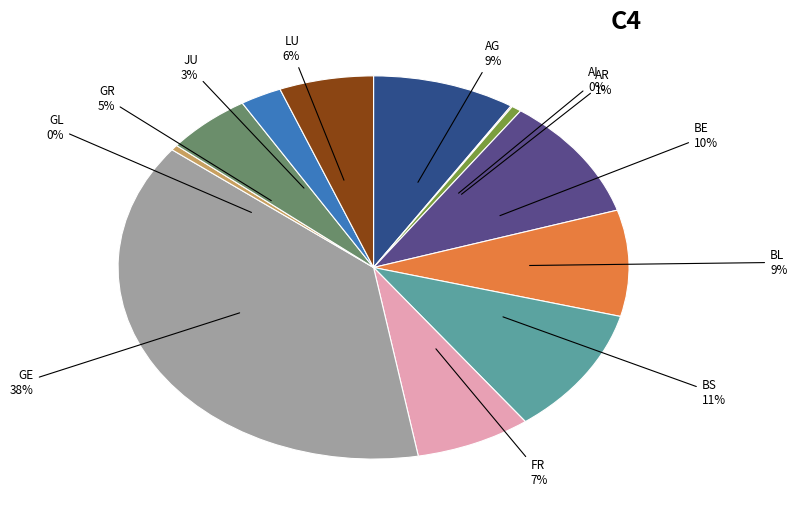

Is there a majority slice in this chart?

No